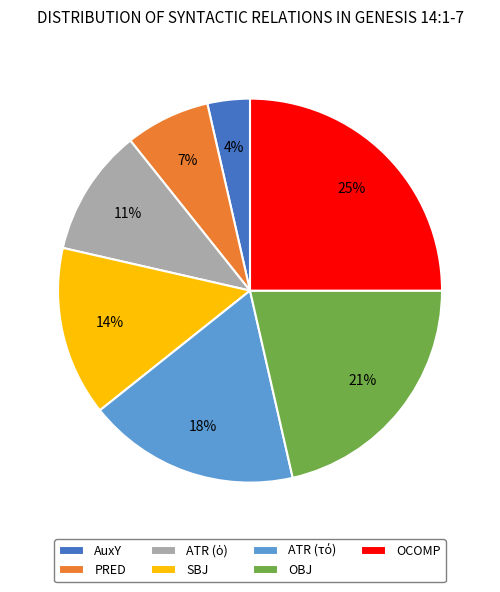

How many slices are in this pie chart?

7